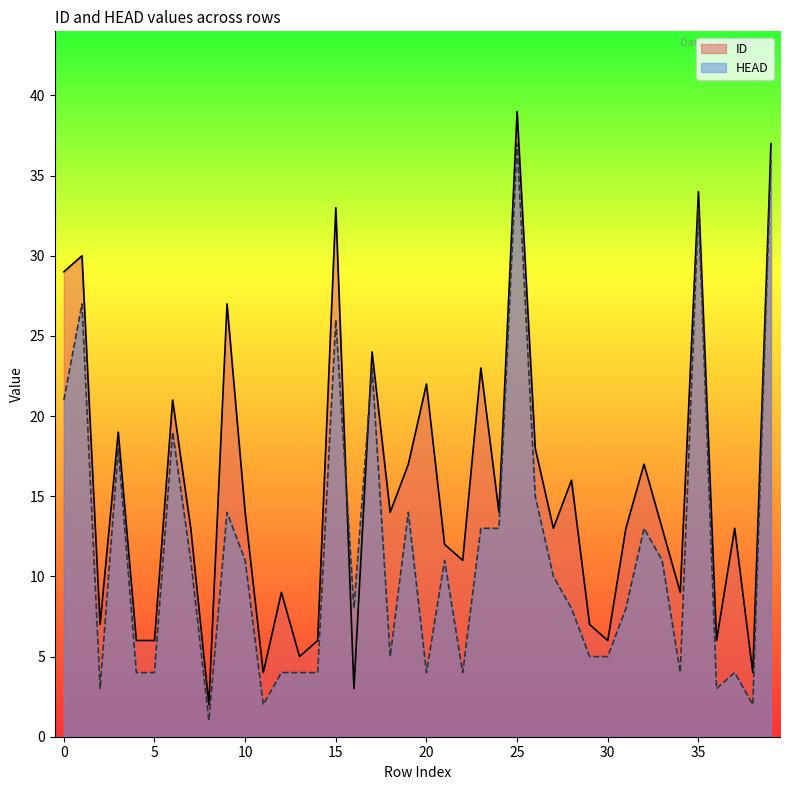

What is the value of the HEAD point at the 19th from the left?

5